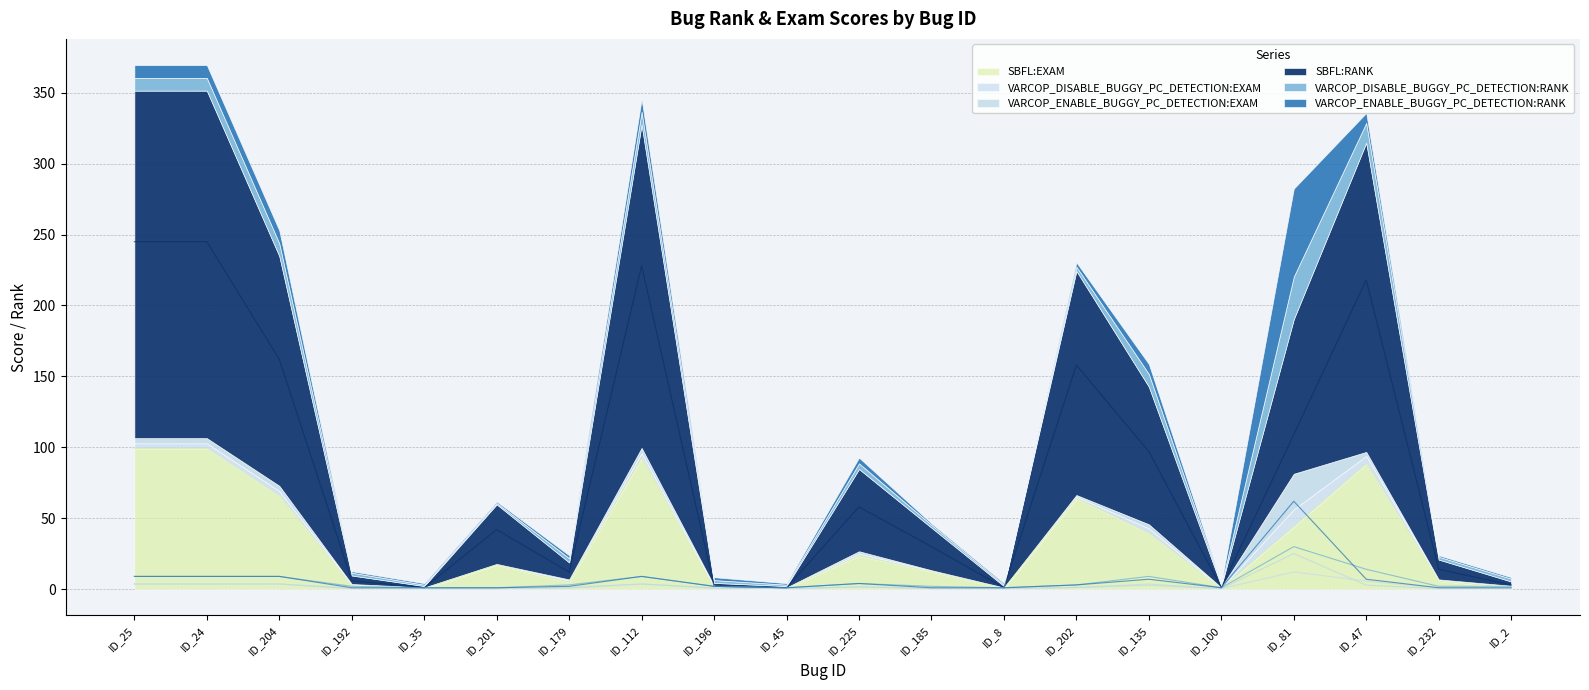

The SBFL:EXAM series shows 162.6 at ID_24. True or false?

False